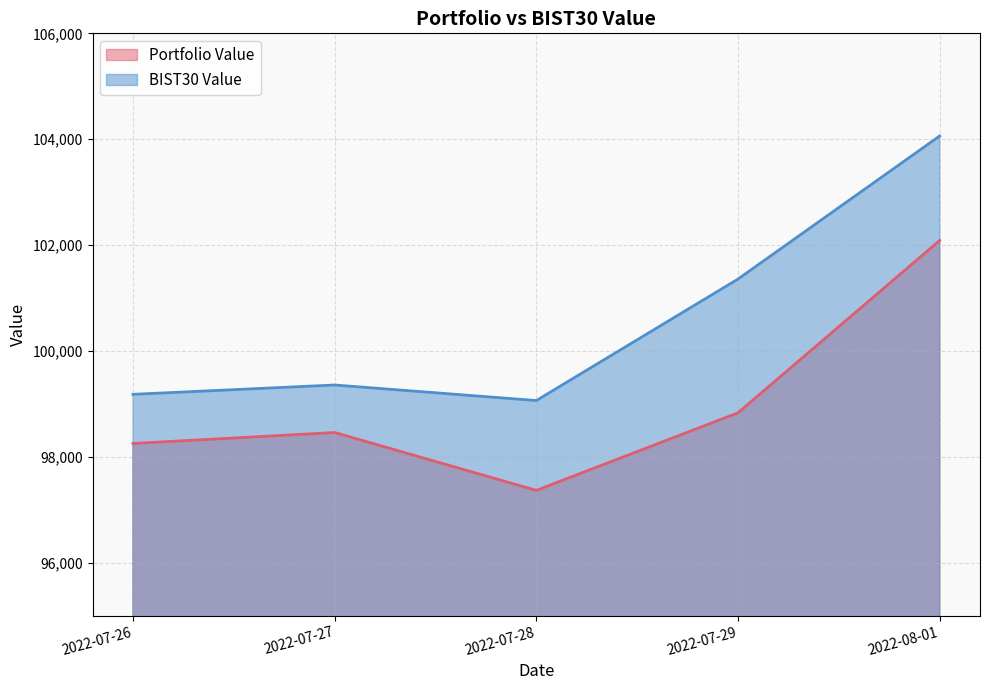

True or false: BIST30 Value and Portfolio Value intersect in this chart.

False